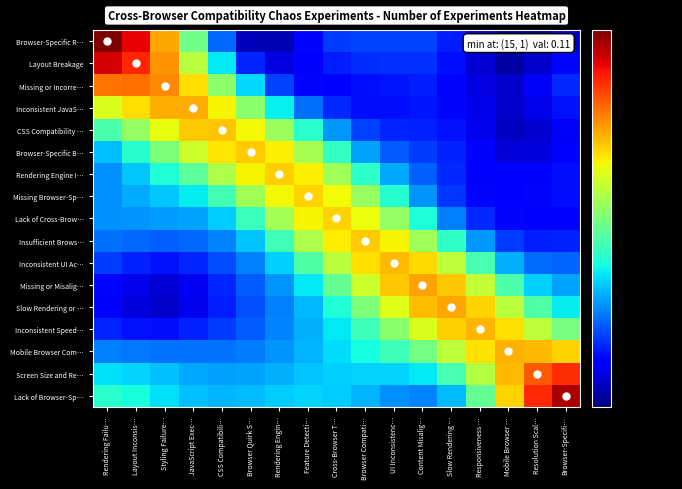

At Feature Detecti…, list the series in order from largest to smallest.

Missing Browser-Sp…, Rendering Engine I…, Lack of Cross-Brow…, Insufficient Brows…, Browser-Specific B…, Inconsistent UI Ac…, CSS Compatibility …, Missing or Misalig…, Lack of Browser-Sp…, Screen Size and Re…, Slow Rendering or …, Mobile Browser Com…, Inconsistent Speed…, Inconsistent JavaS…, Missing or Incorre…, Browser-Specific R…, Layout Breakage